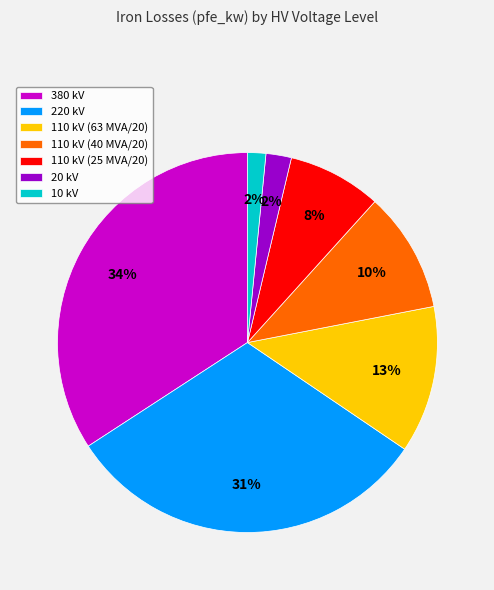

Is it true that 10 kV is 16% of the pie?

False